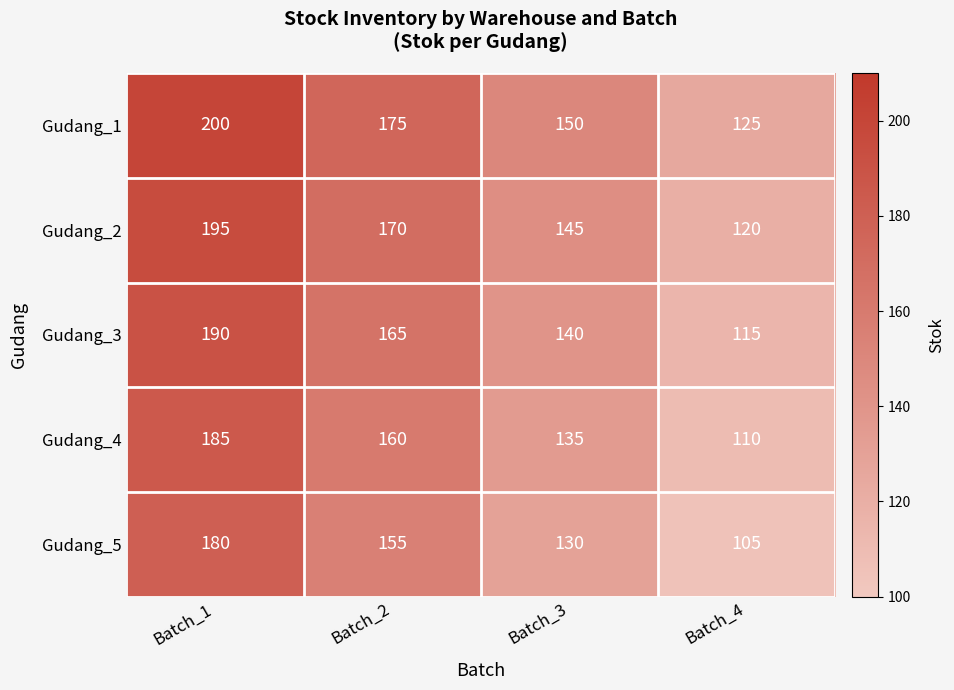

What is the sum of all Gudang_5 values?

570